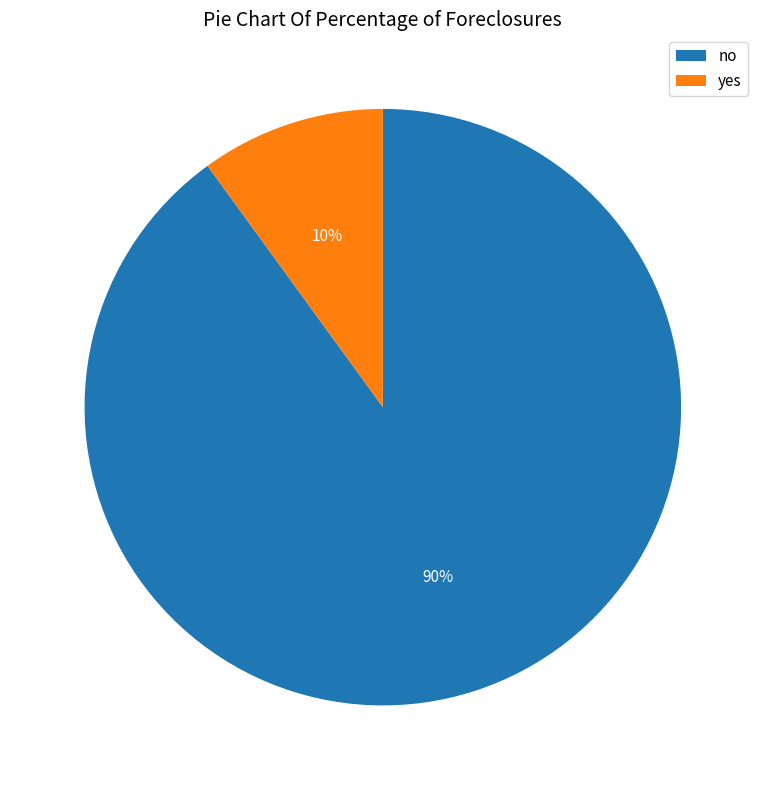

The yes slice represents 10% of the pie. True or false?

True